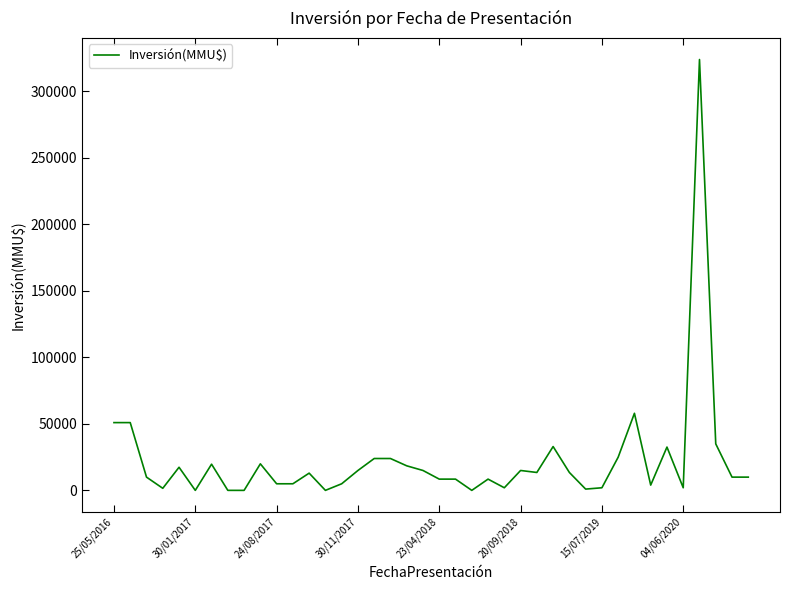

What is the difference between the maximum and minimum values?

323983